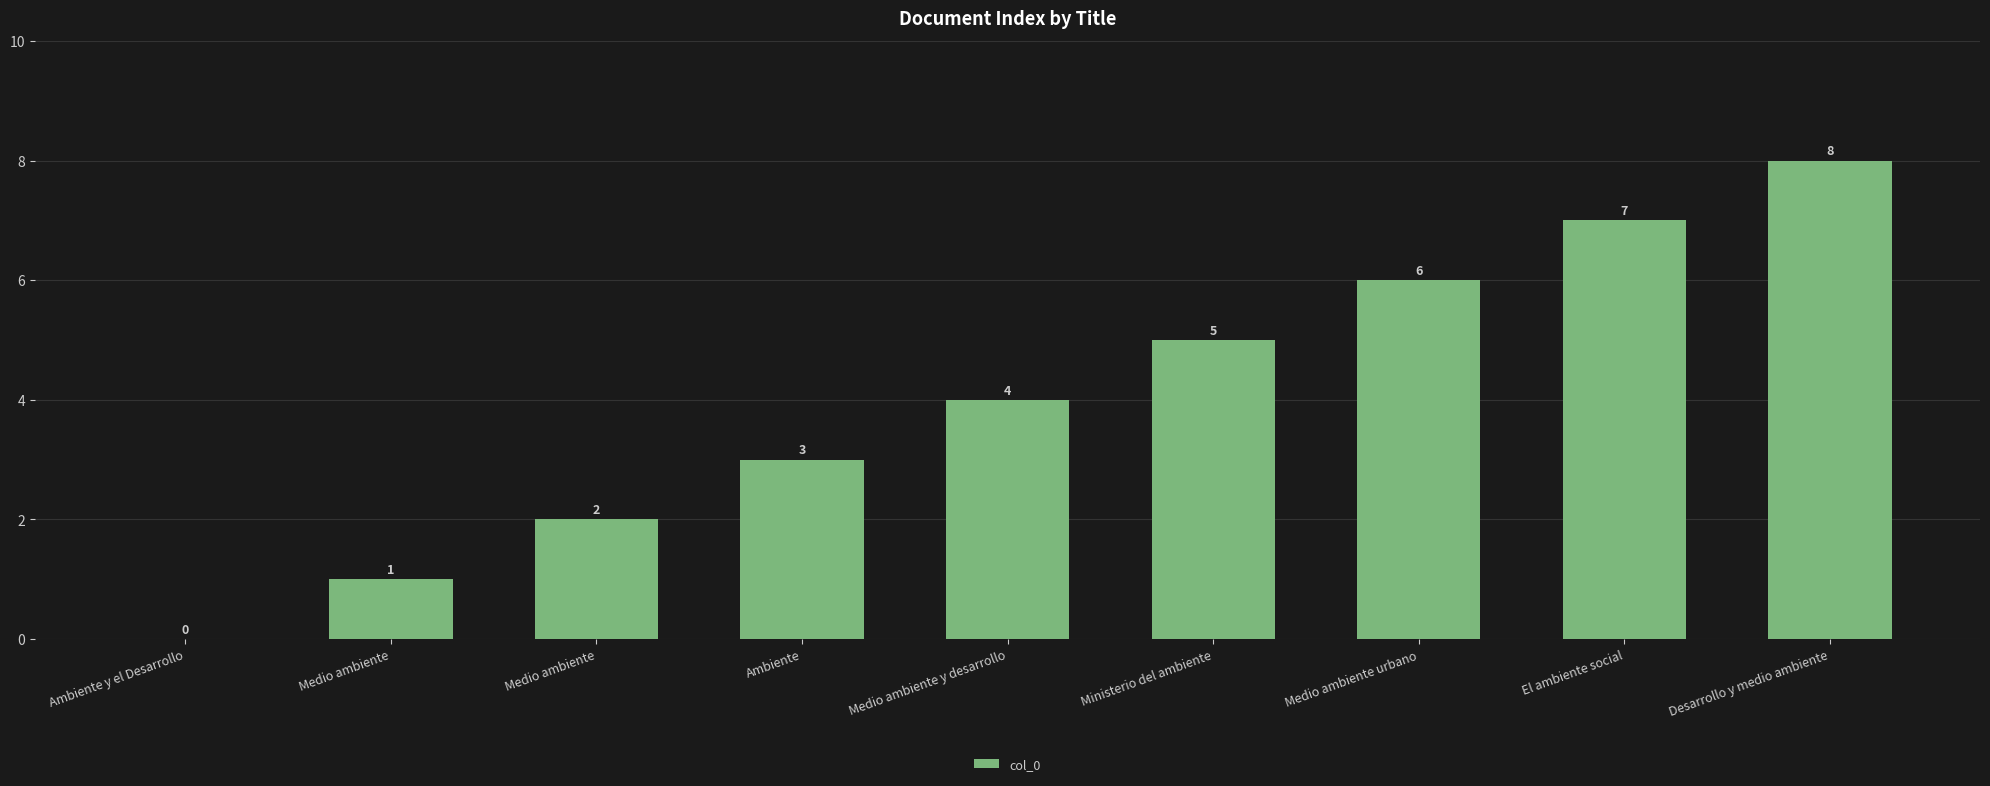

What is the difference between the second highest and second lowest values?

6